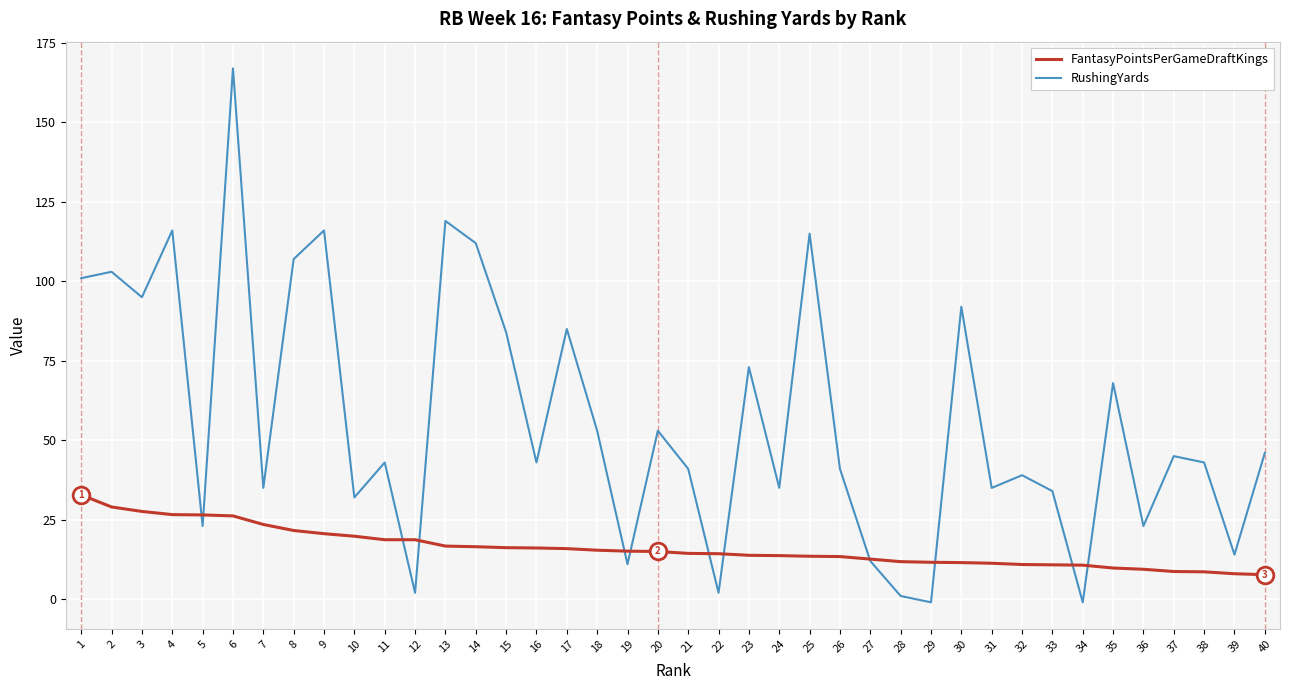

Which series has the largest total across all categories?

RushingYards